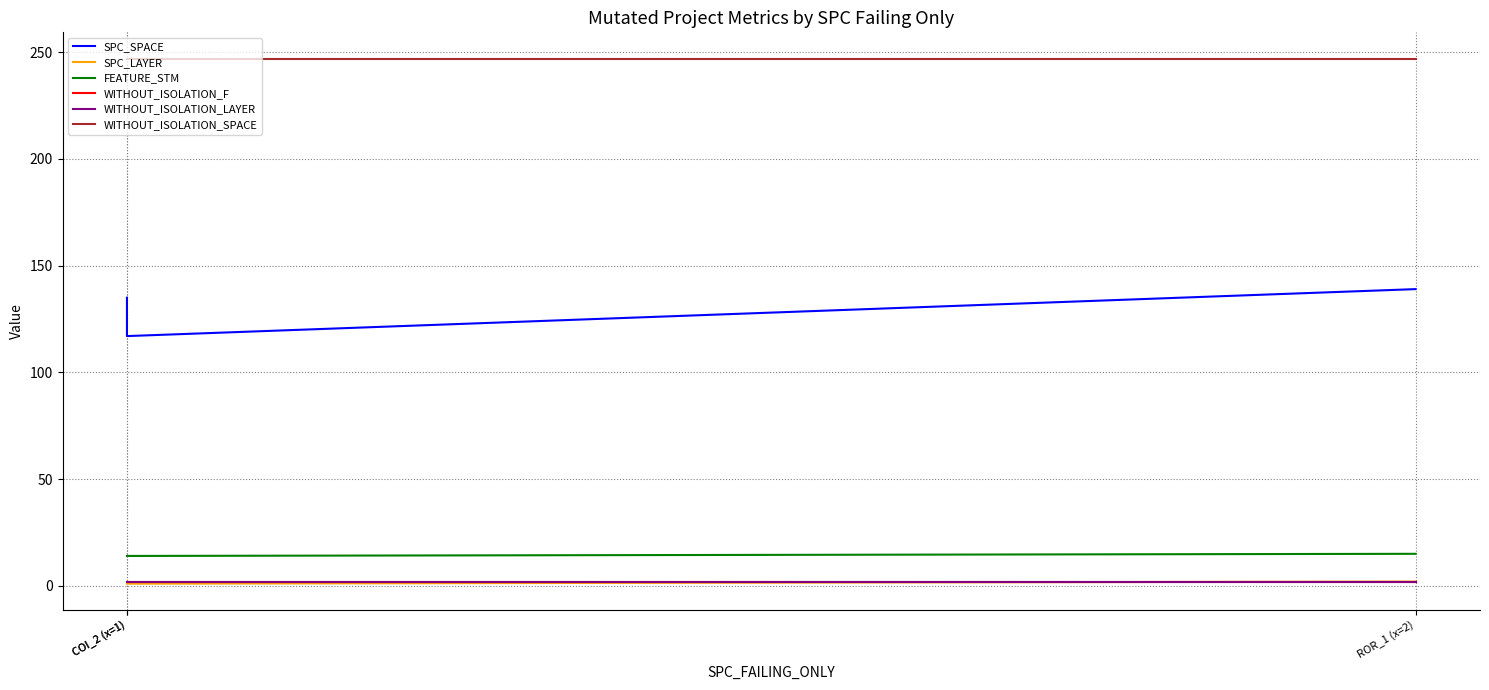

At how many categories does at least one series exceed 223?

3